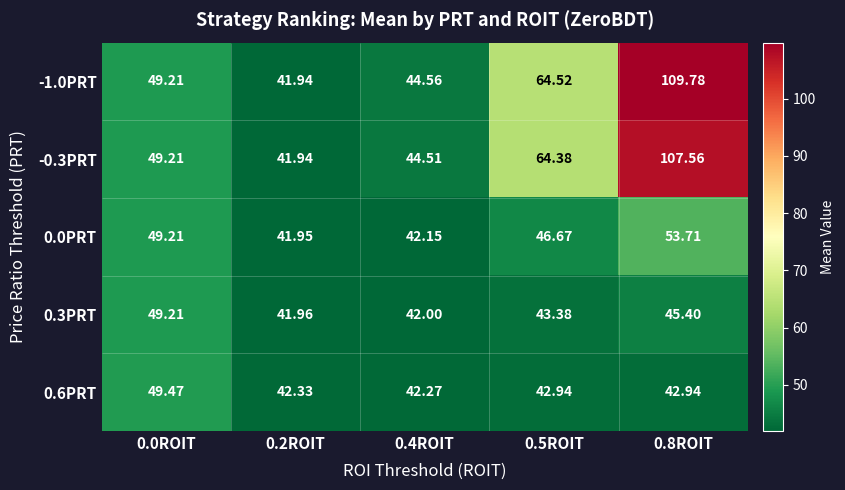

Is it true that -0.3PRT equals 152.5 at 0.8ROIT?

False